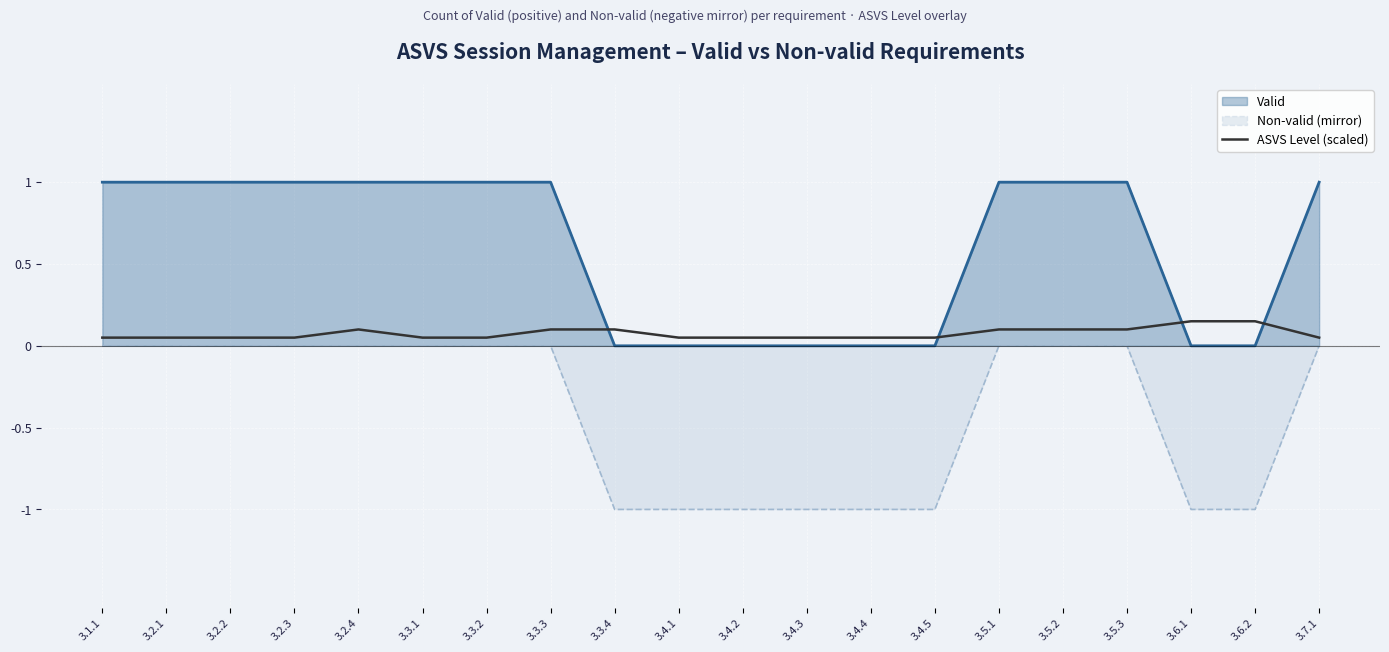

What position from the right is 3.7.1?

1